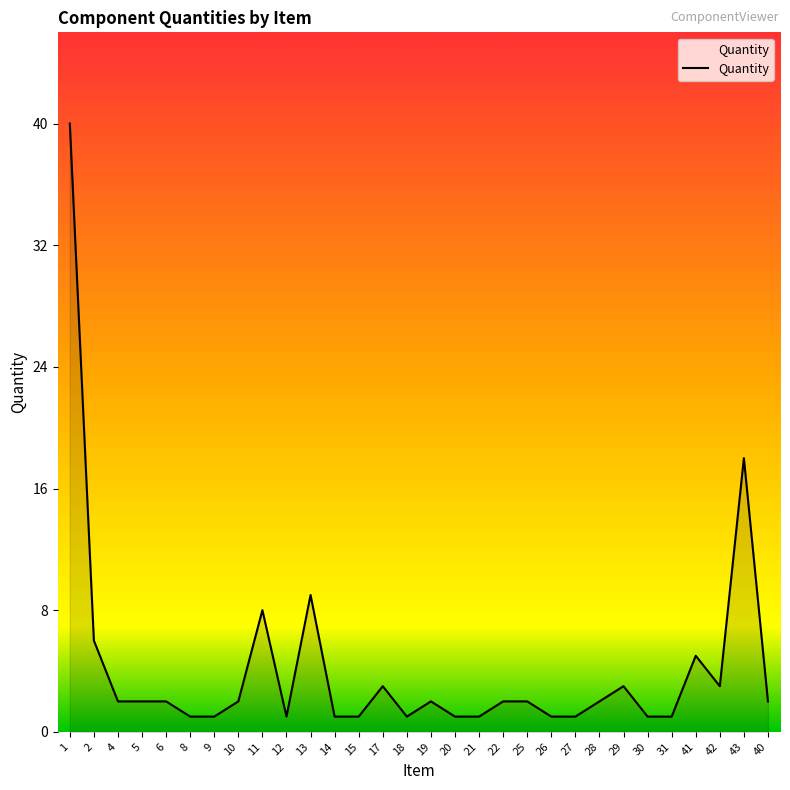

At which label does the data first exceed 2?

1